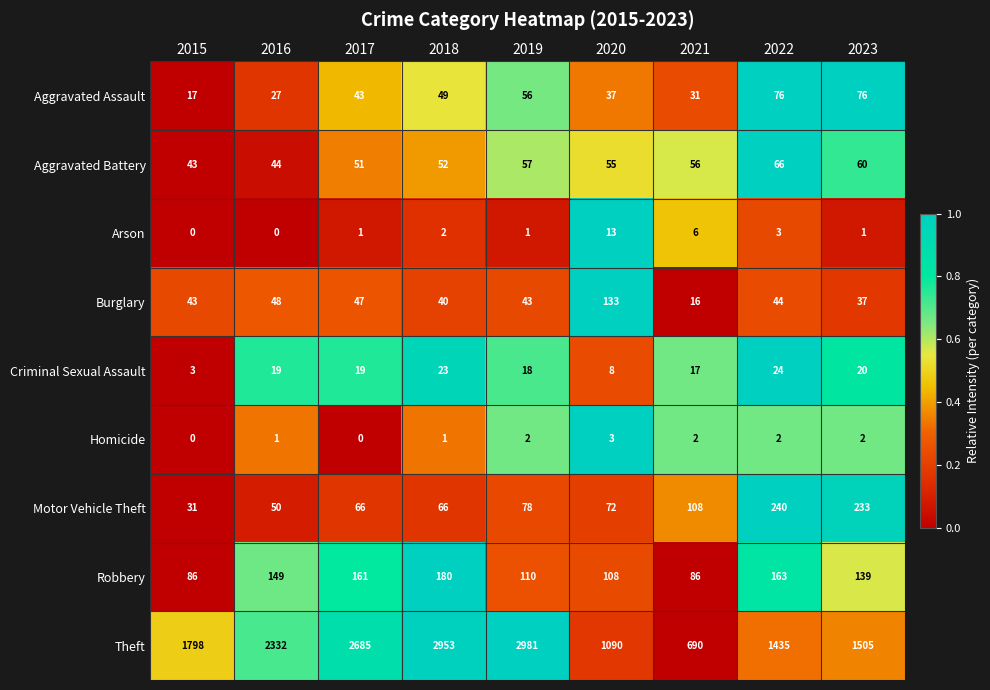

What is the difference between the highest and lowest values at 2016?

2332